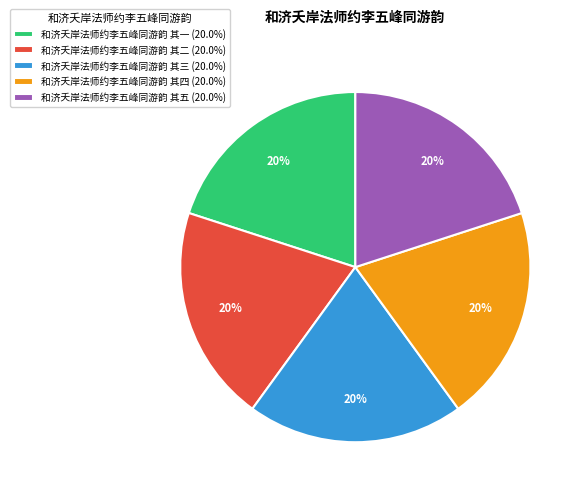

Is 和济夭岸法师约李五峰同游韵 其三 the majority of the pie?

No